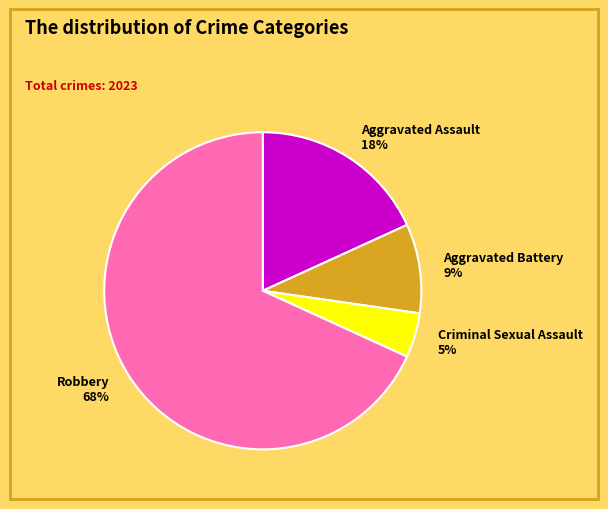

To the nearest percent, what is the combined percentage of Aggravated Assault and Robbery?

86%